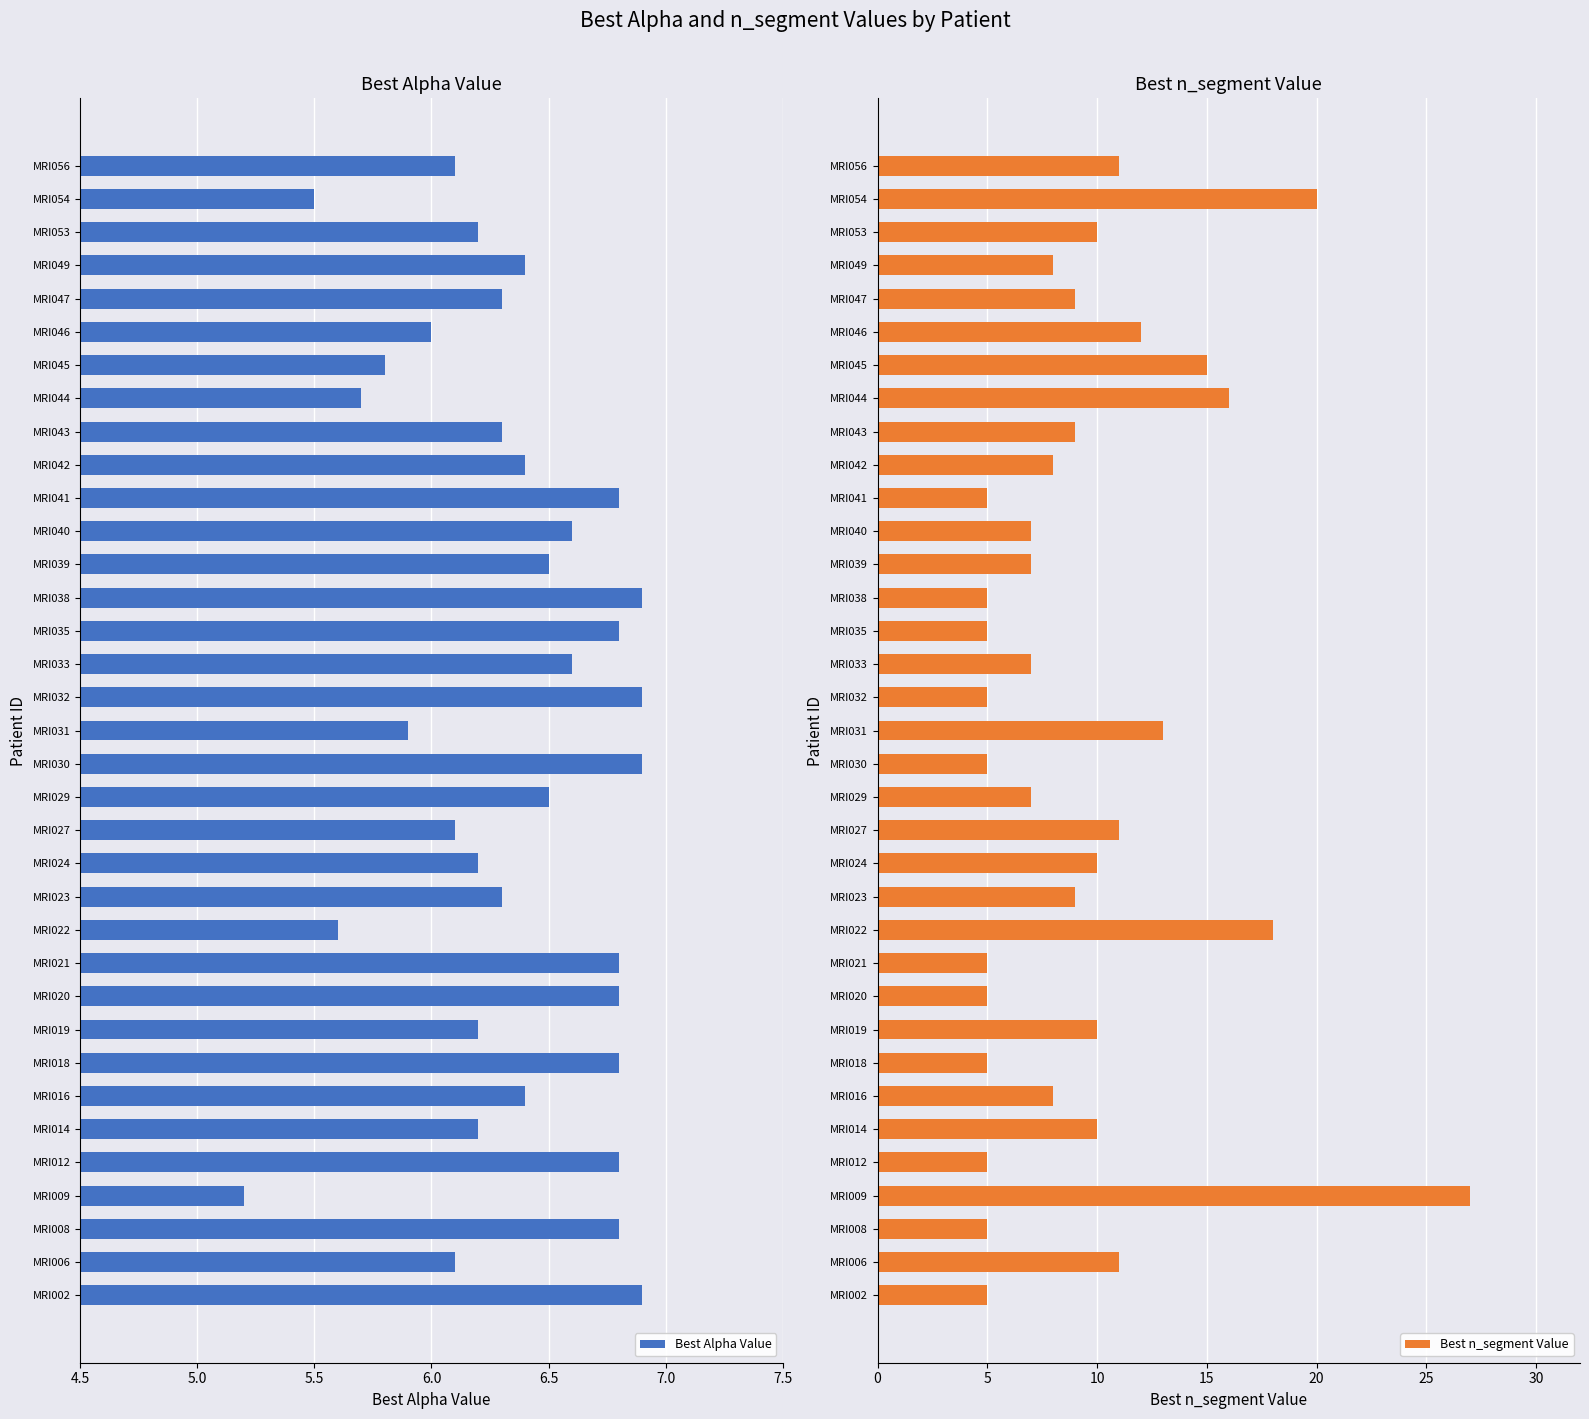

Is it true that Best Alpha Value equals 6.2 at MRI019?

True